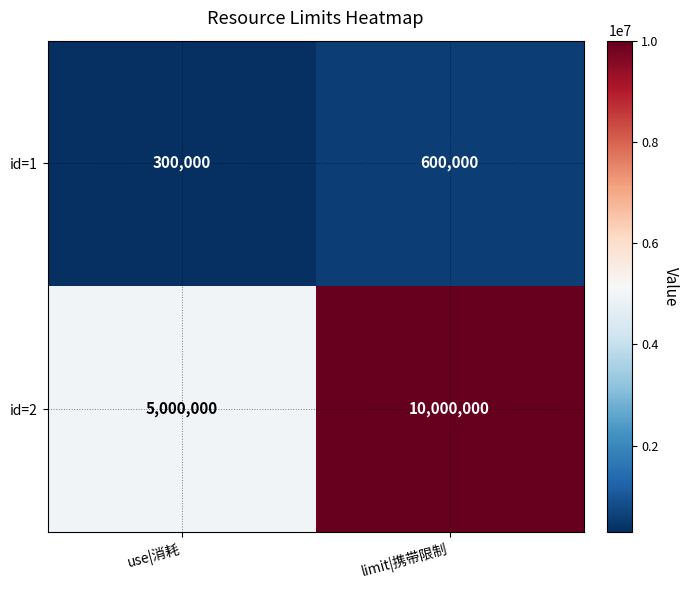

At which category is the sum across all series the highest?

limit|携带限制